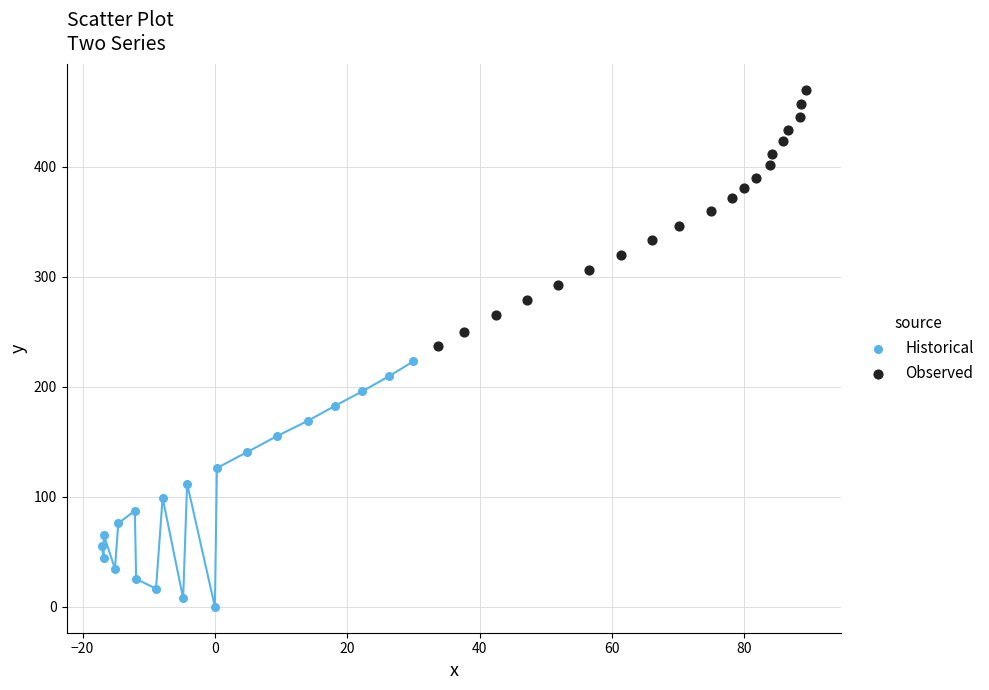

Which series reaches the minimum Y coordinate?

Historical